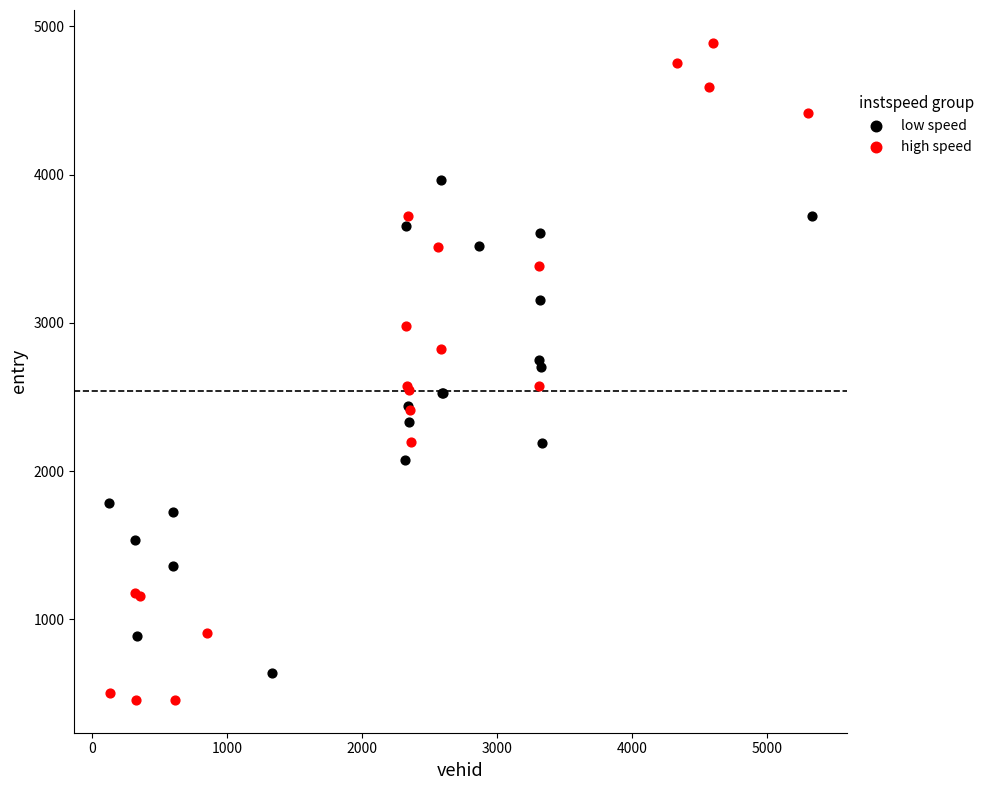

Which series has the largest Y range (max minus min)?

high speed